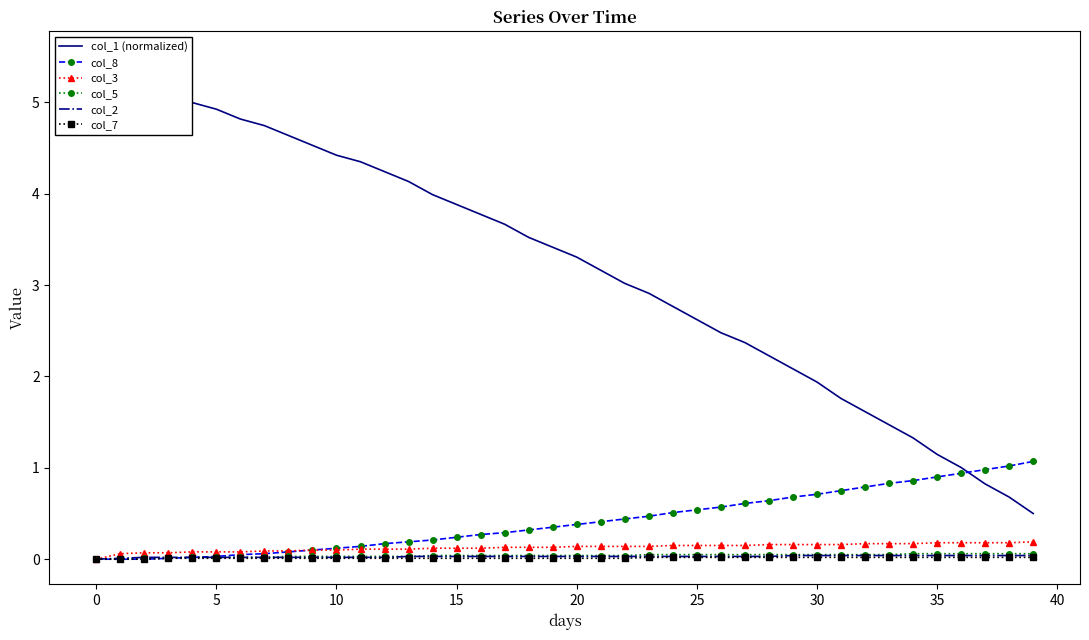

Is it true that col_3 equals 0.1 at 11?

True